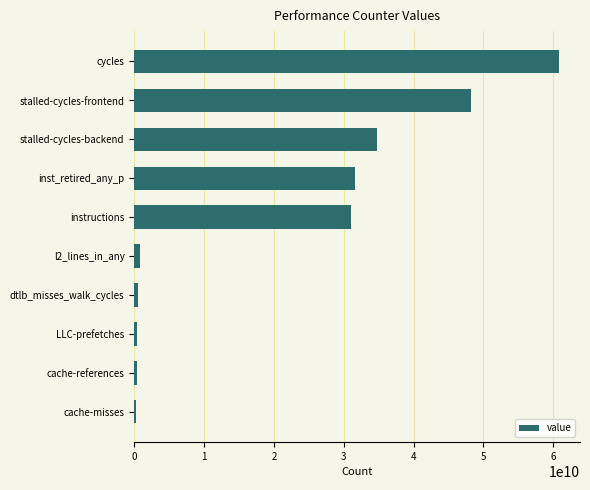

Is it true that the value at inst_retired_any_p is 31663051073?

True